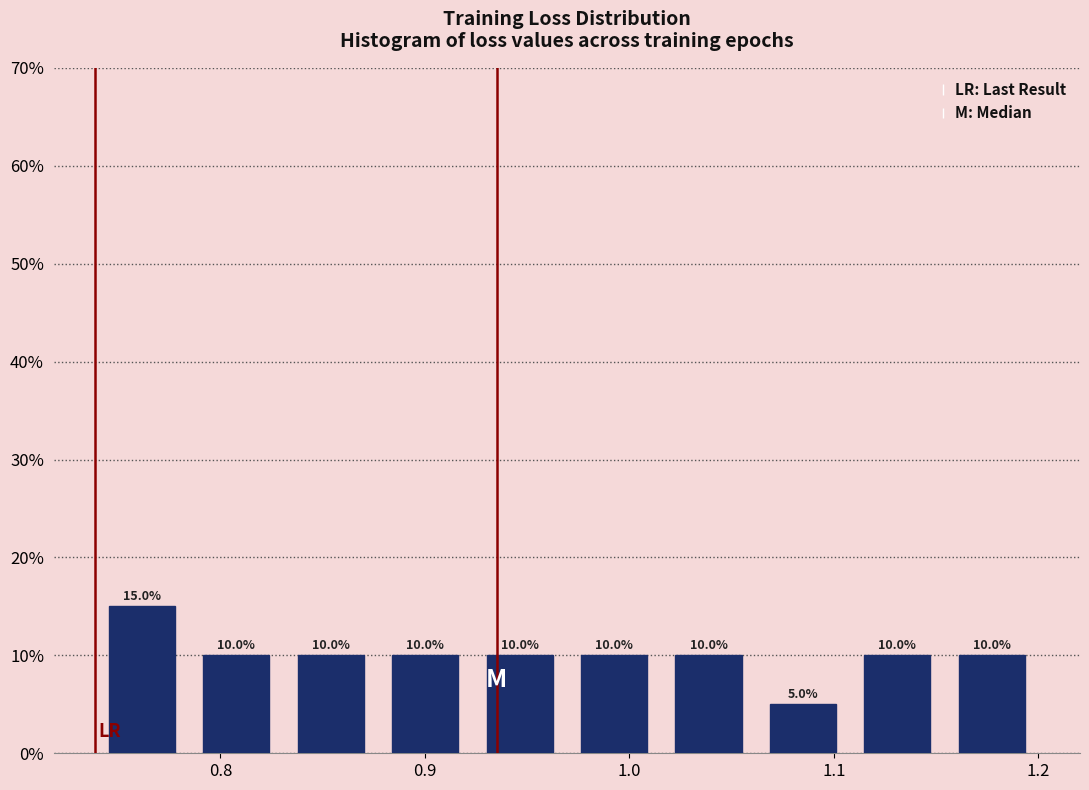

Reading left to right, list every bar in this chart as the range it spans on the x-axis followed by its height. The bar edges are not printed on the chart, so give them approximately, as read against the axis.

0.74 to 0.78: 15.0
0.78 to 0.83: 10.0
0.83 to 0.88: 10.0
0.88 to 0.92: 10.0
0.92 to 0.97: 10.0
0.97 to 1.02: 10.0
1.02 to 1.06: 10.0
1.06 to 1.11: 5.0
1.11 to 1.15: 10.0
1.15 to 1.20: 10.0